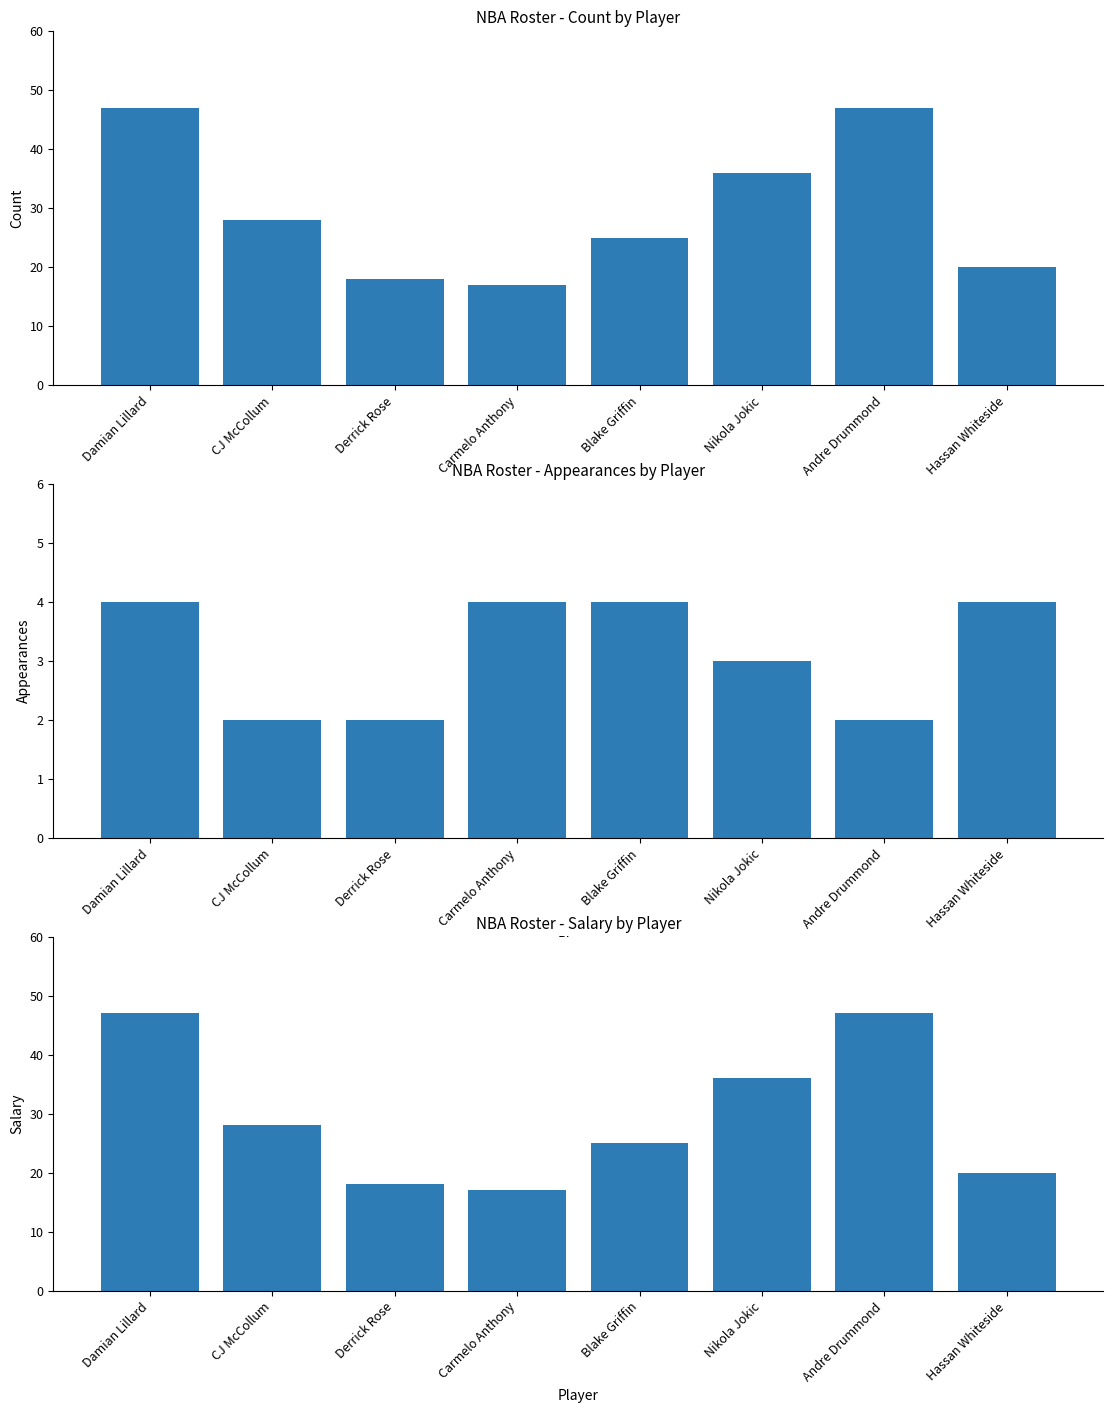

What is the greatest value displayed?

47